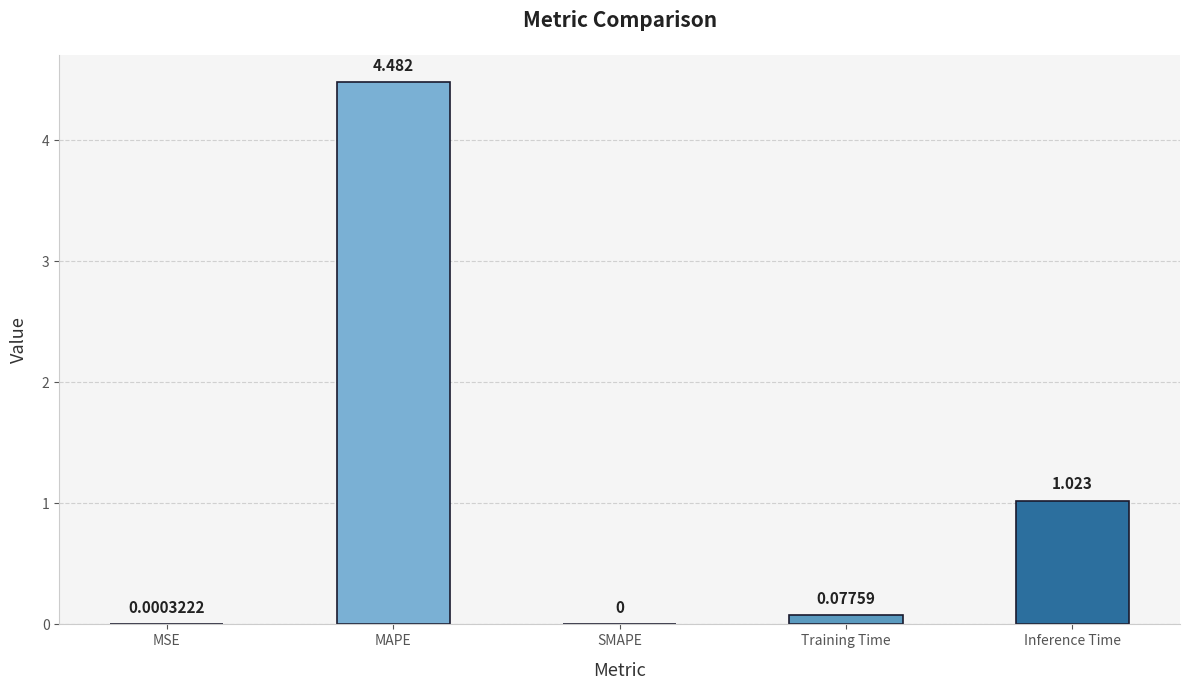

Which category has the highest value across all series?

MAPE